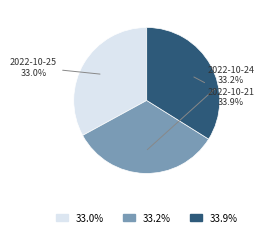

Which slice is the largest?

2022-10-21